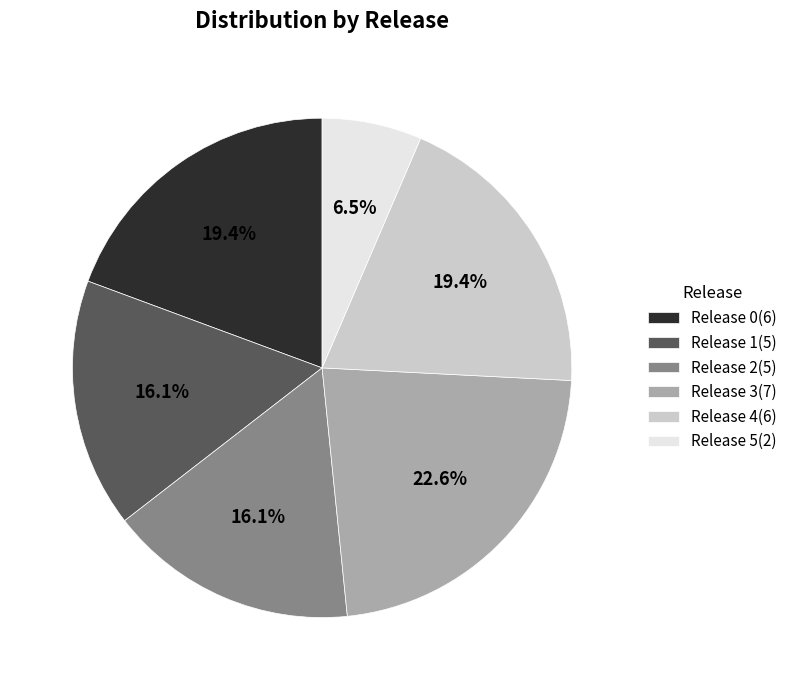

What portion of the pie excludes Release 2?

83.9%